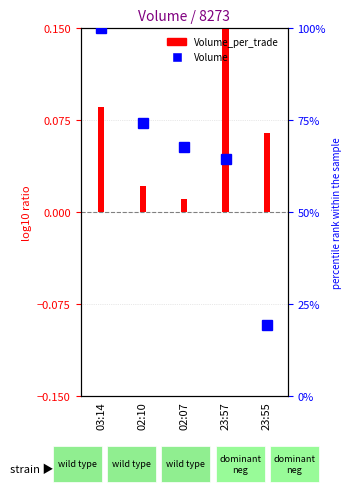

Where is Volume_per_trade nearest to the value 0?

02:07